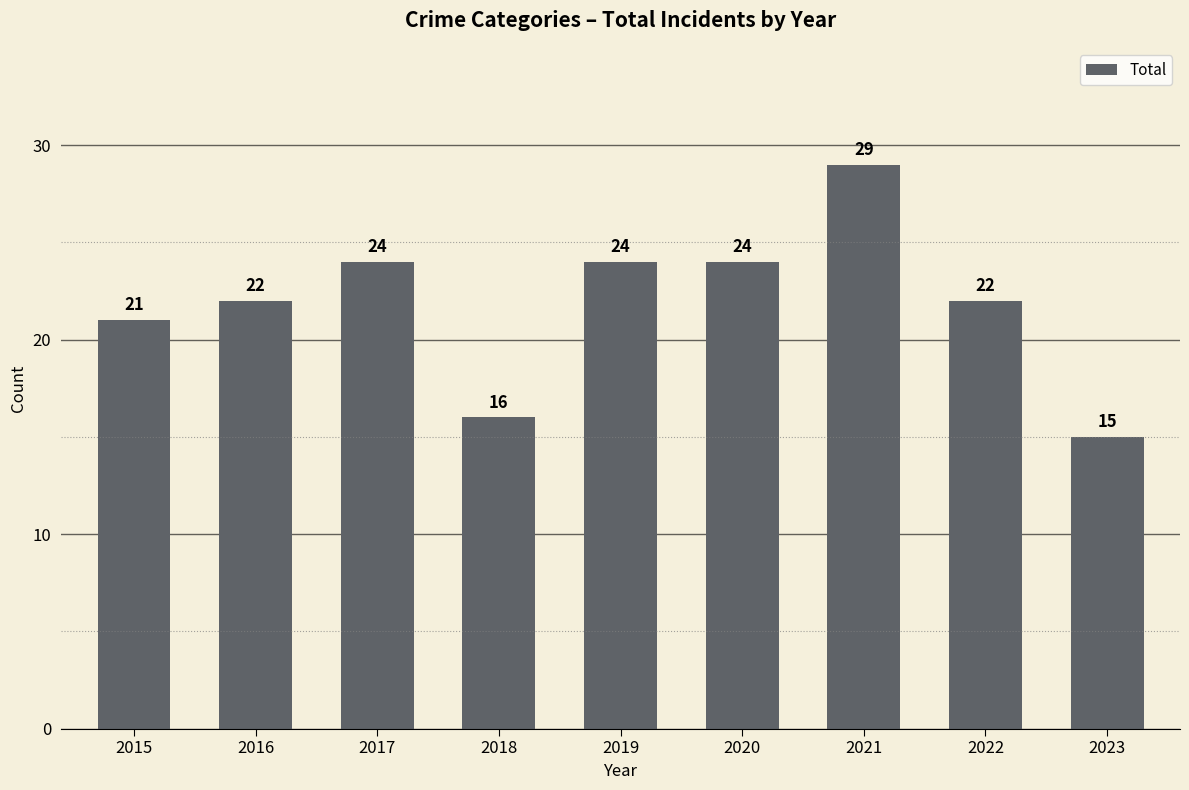

What is the difference between the maximum and minimum values?

14